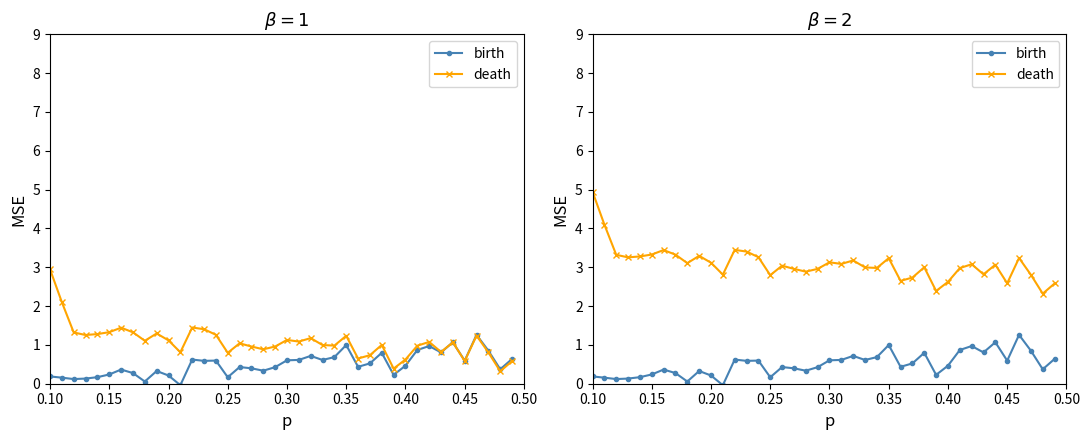

What is the greatest value displayed?

4.9